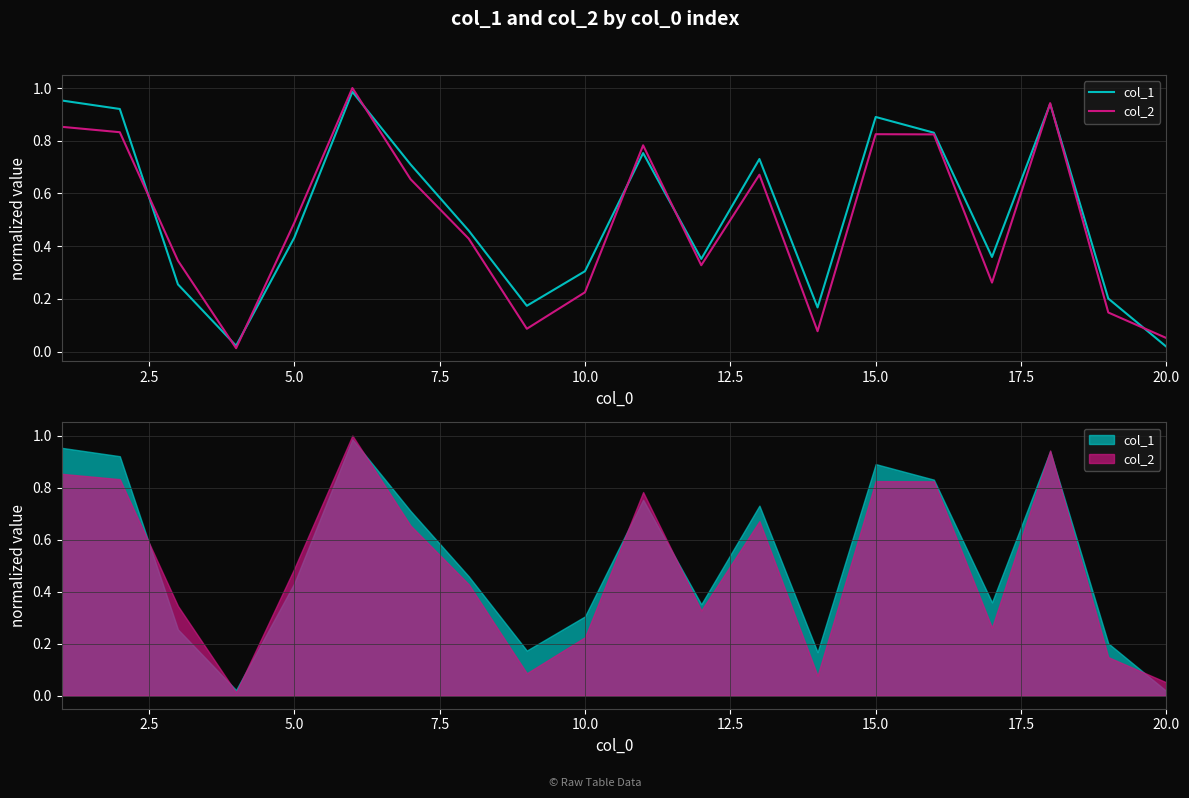

List the series in order of their overall mean, highest first.

col_1, col_2